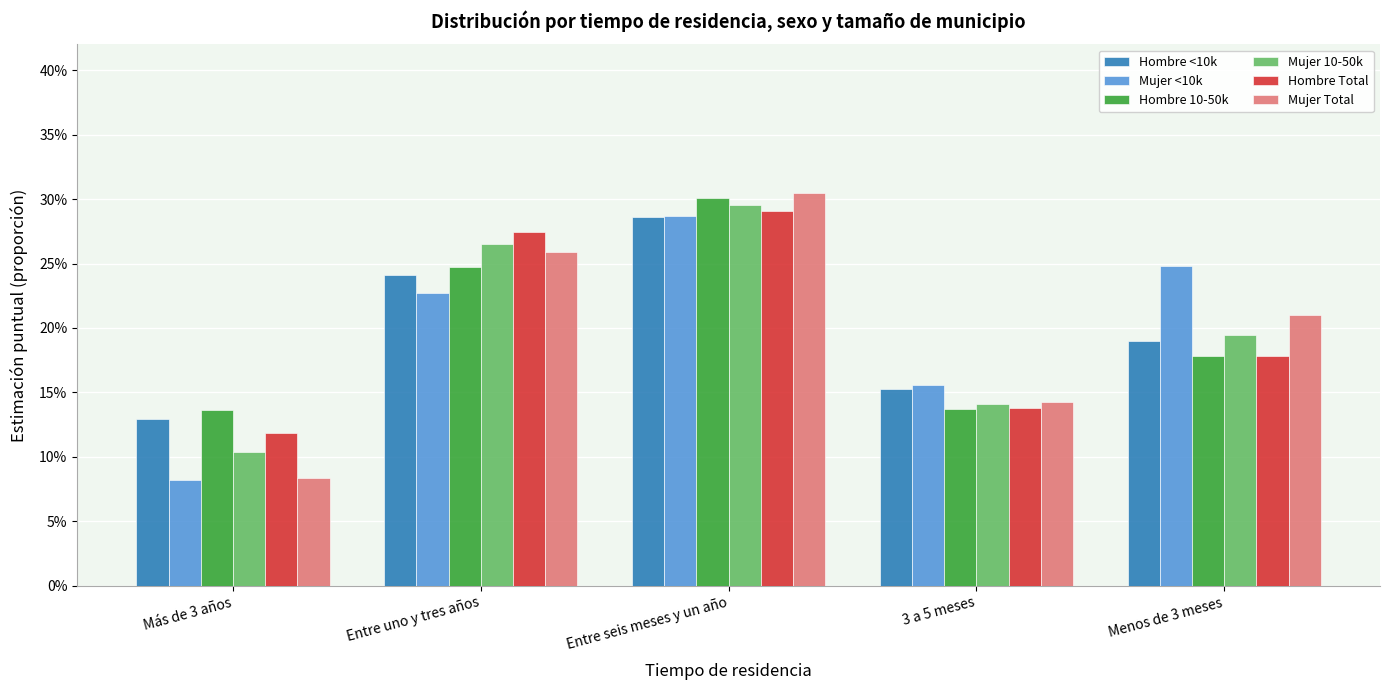

What is the label of the 3rd bar from the right?

Entre seis meses y un año